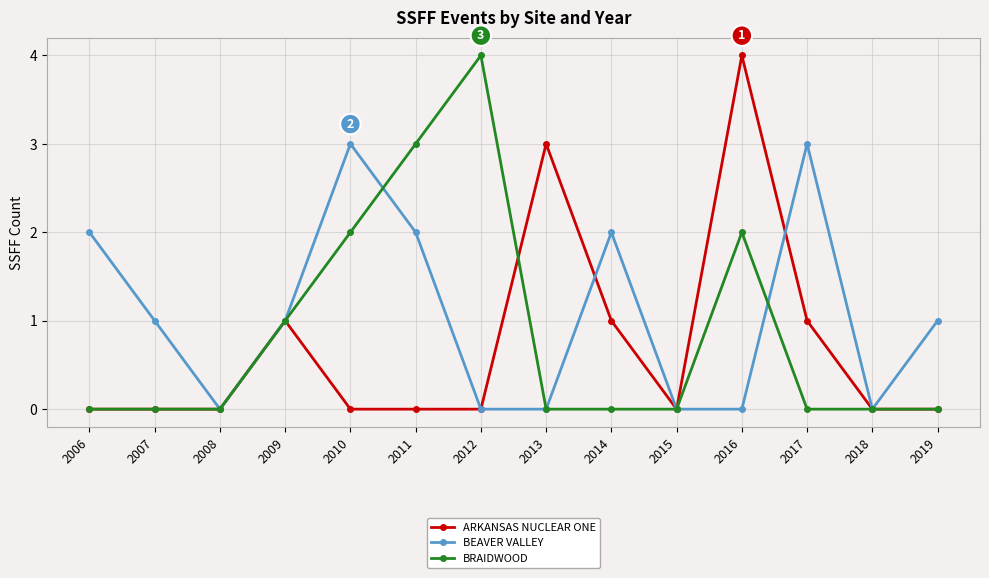

At which category is the sum across all series the highest?

2016